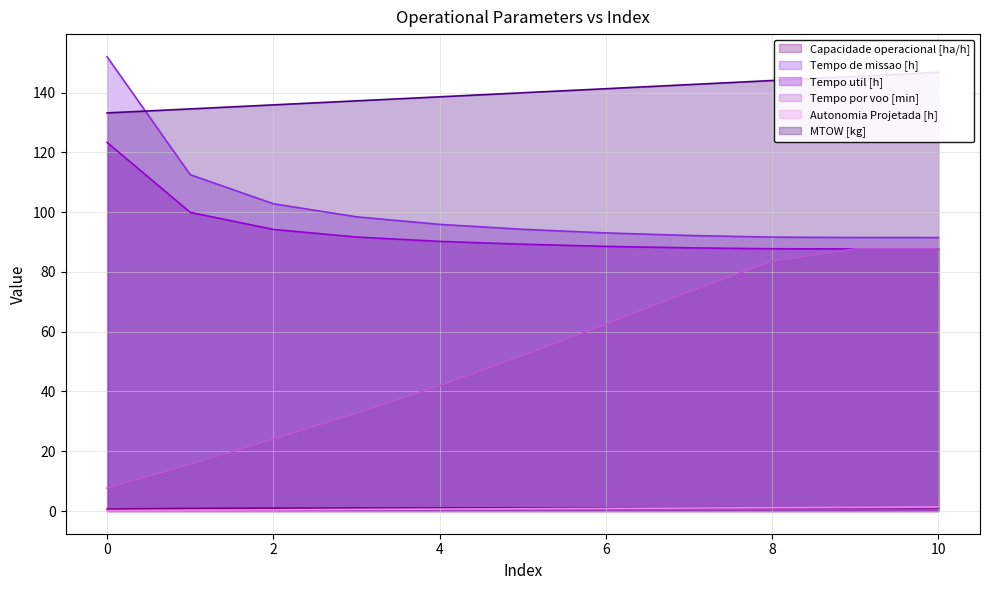

How many distinct data groups are displayed?

6